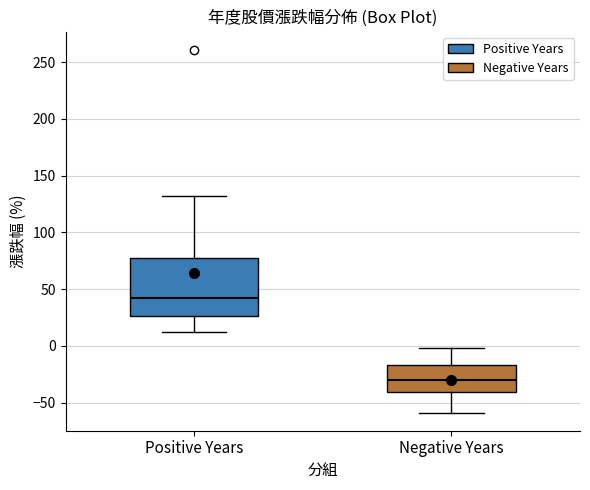

Comparing the boxes themselves (not the whiskers), which one is the tallest?

Positive Years